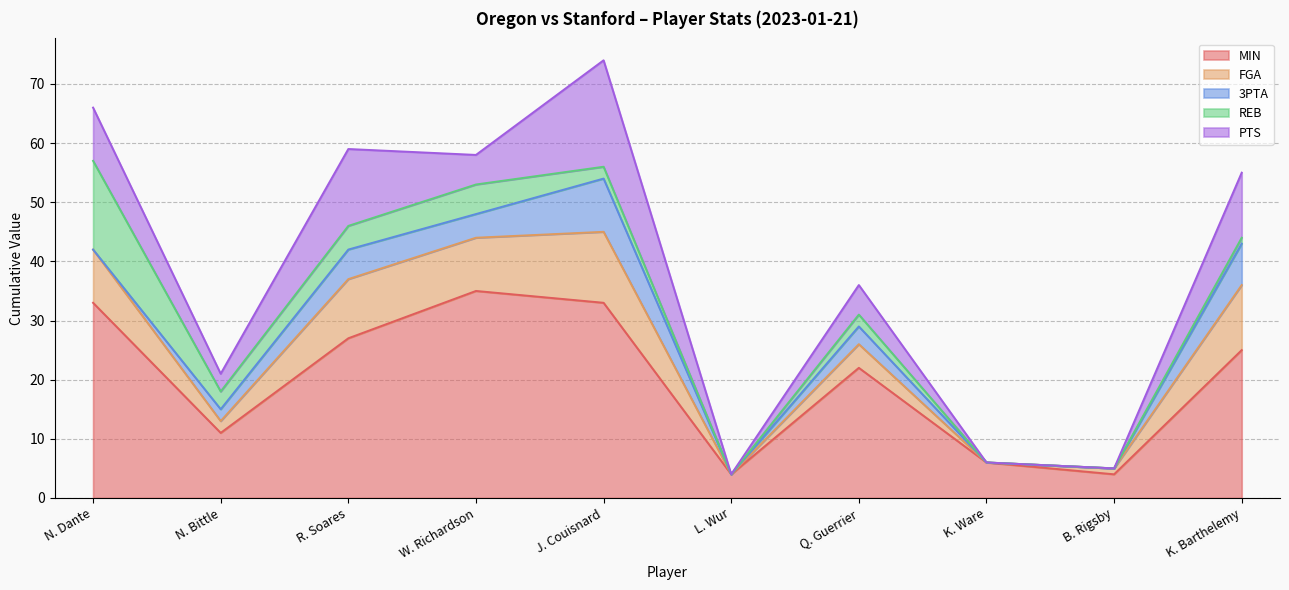

True or false: PTS and MIN cross at least once.

False